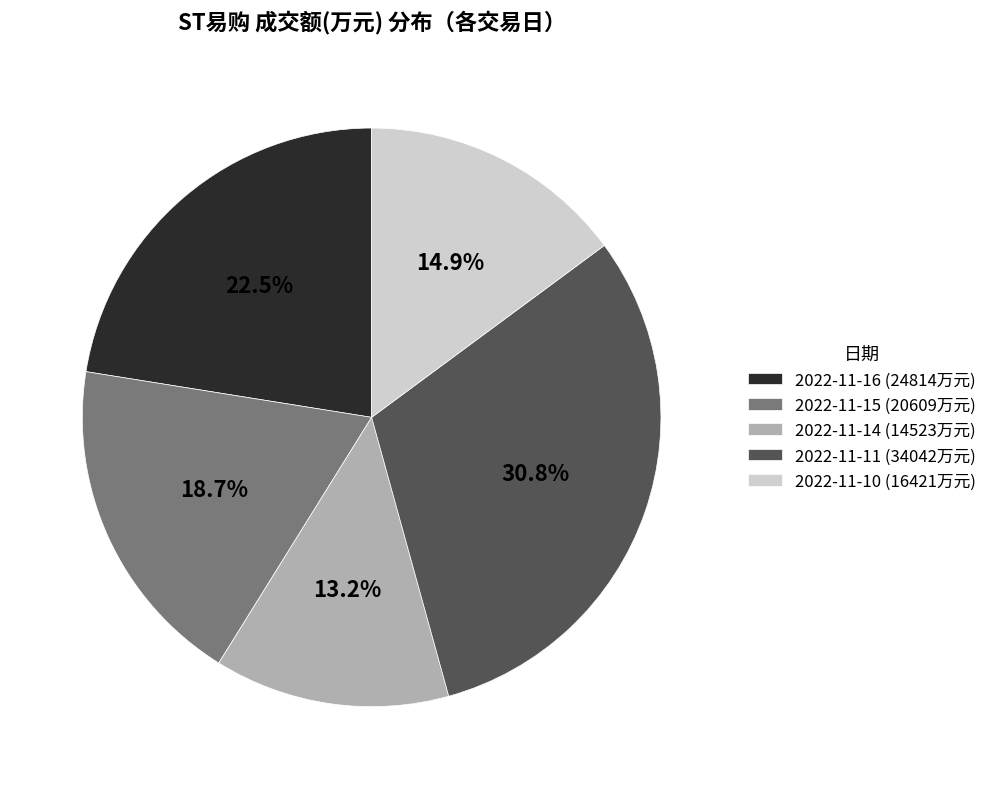

What percentage is the 2022-11-11 slice, to the nearest percent?

31%